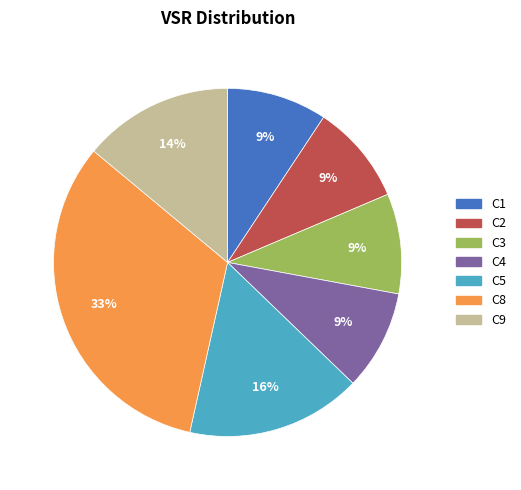

Is there a majority slice in this chart?

No